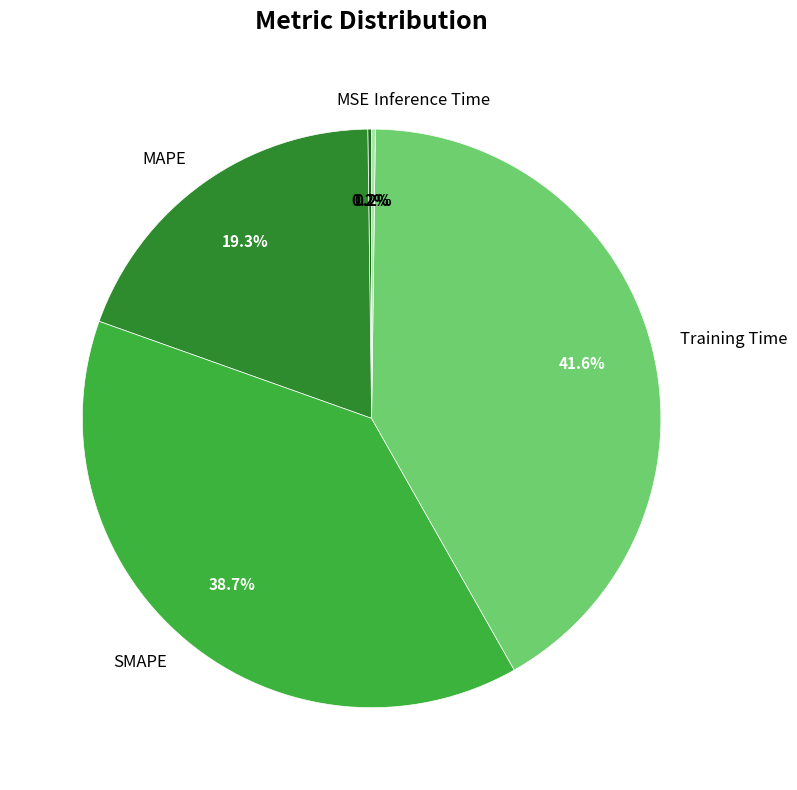

How much of the chart is everything except Training Time?

58.4%